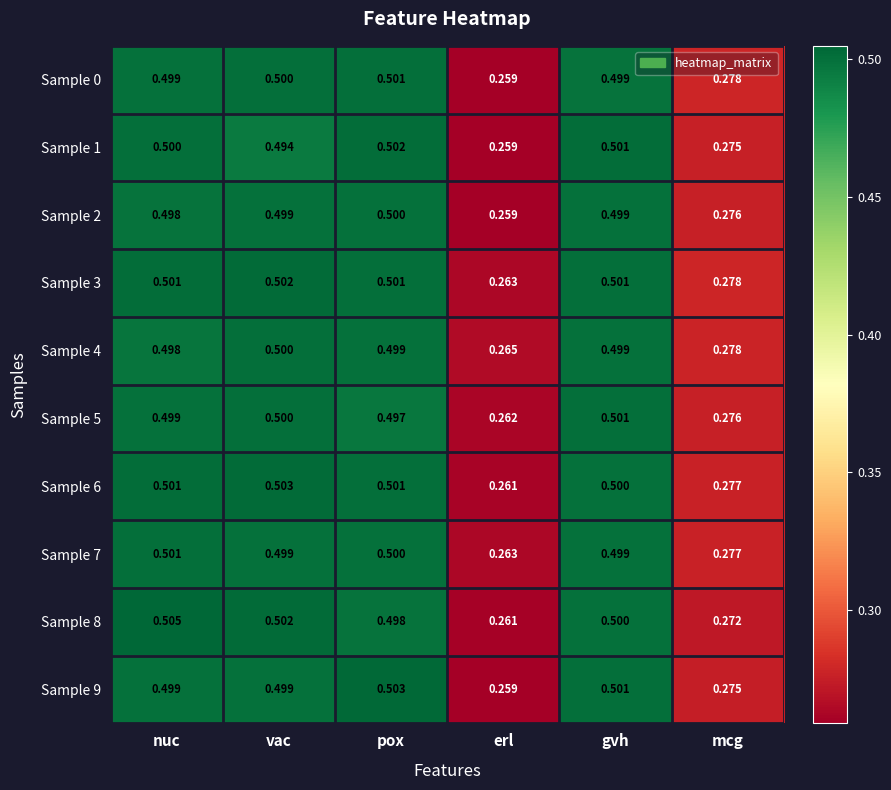

At which category is the sum across all series the highest?

pox